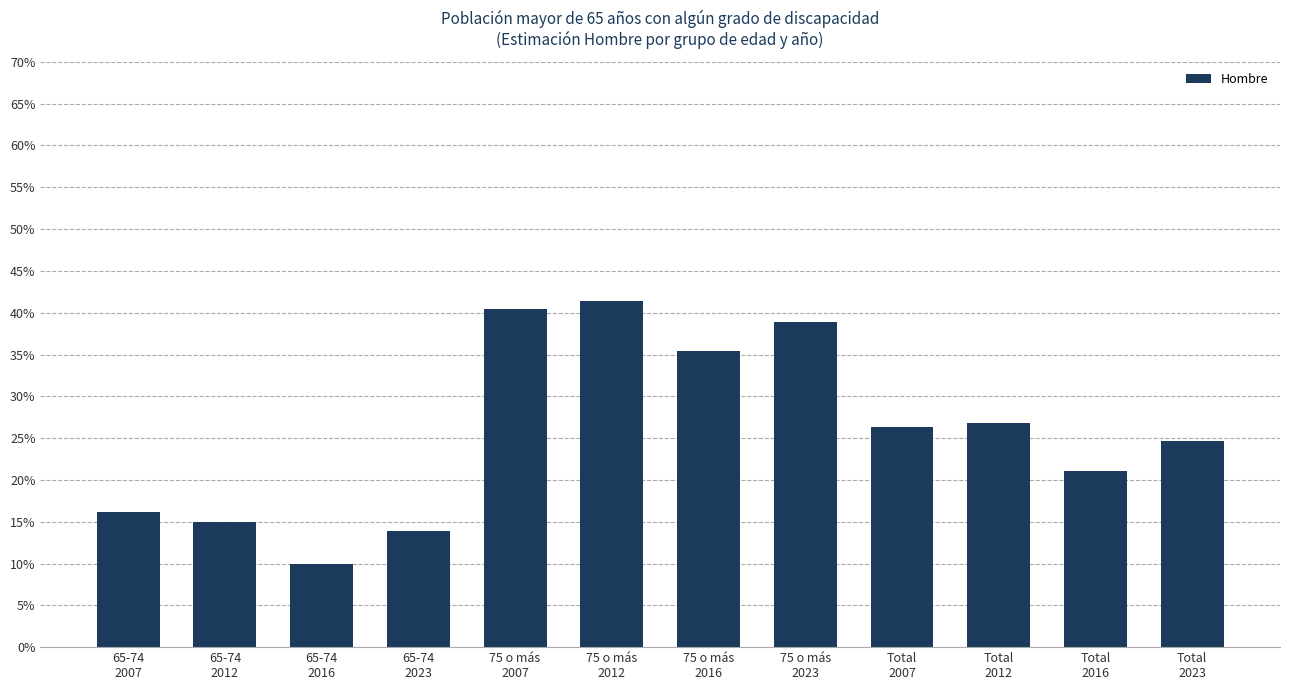

What is the difference between the maximum and minimum values?

0.3